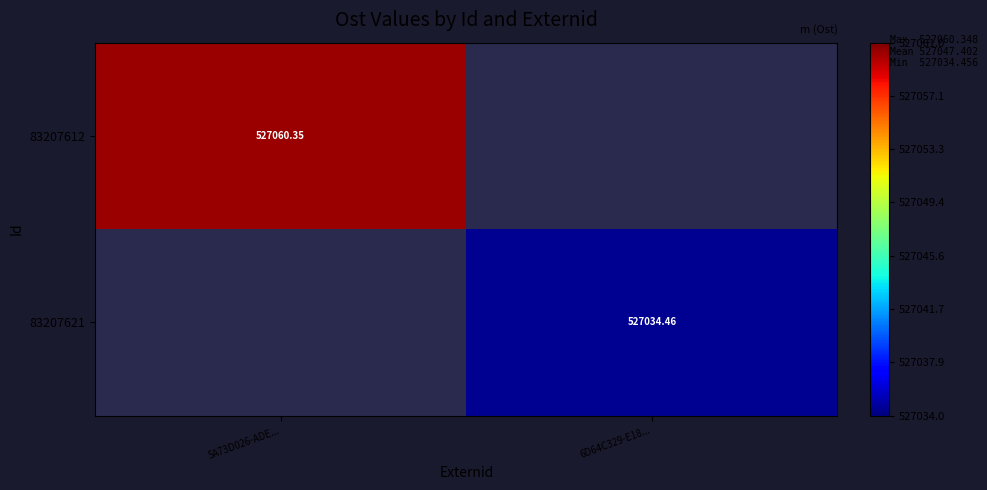

At how many categories does at least one series exceed 527048?

1